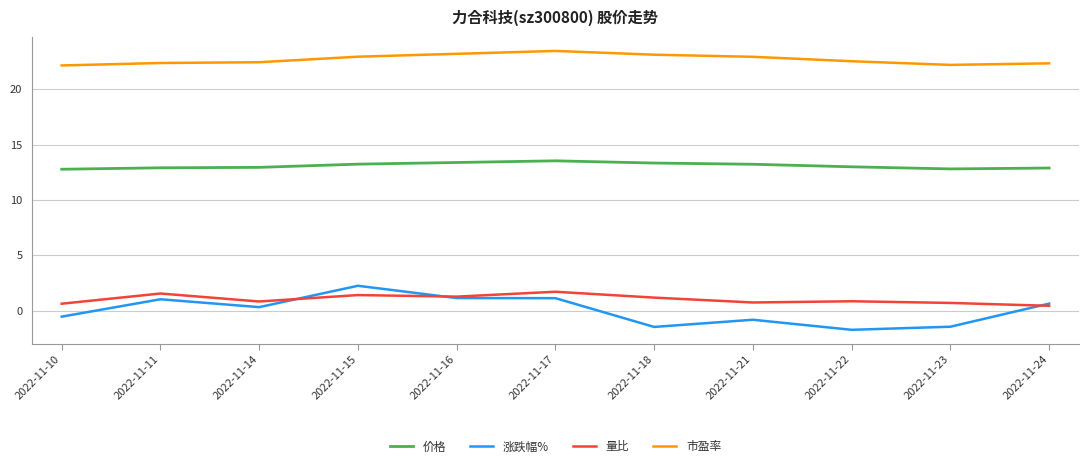

What is the sum of the 涨跌幅% values at 2022-11-15 and 2022-11-24?

2.9